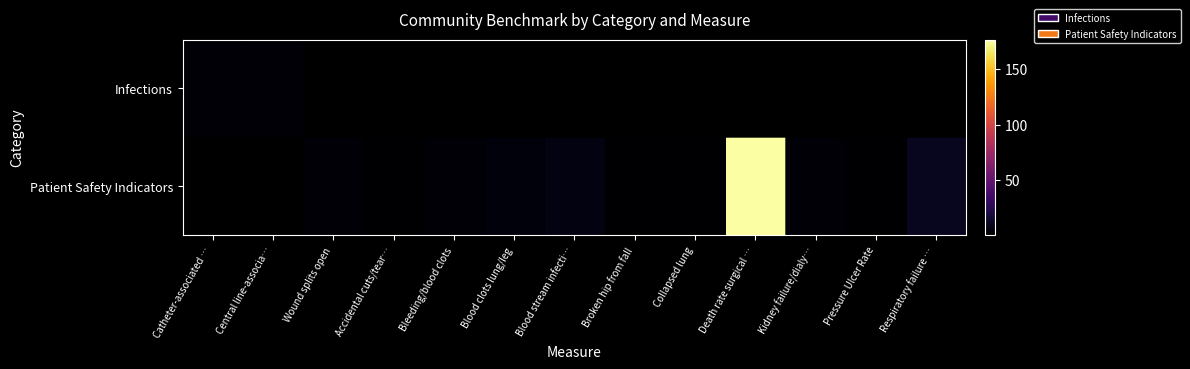

Between Bleeding/blood clots and Death rate surgical …, which series saw the biggest shift?

Patient Safety Indicators